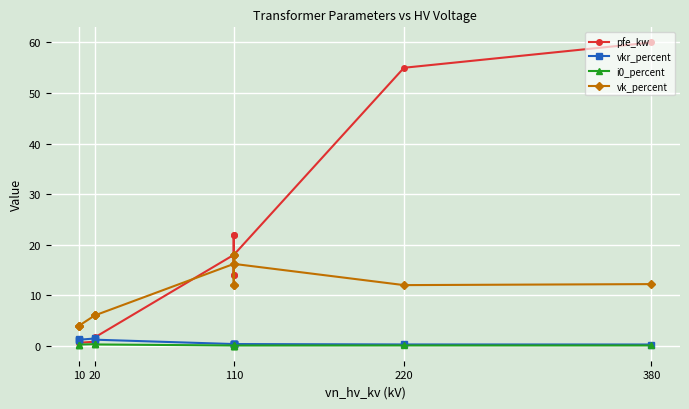

What is the difference between the vk_percent values at 380 and 110?

5.8